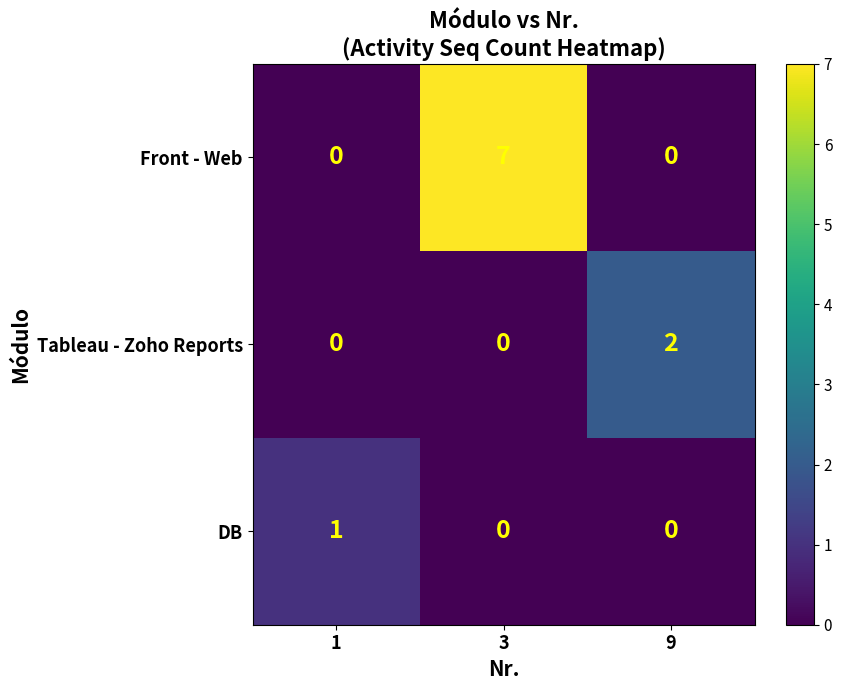

What is the total value across all series at 9?

2